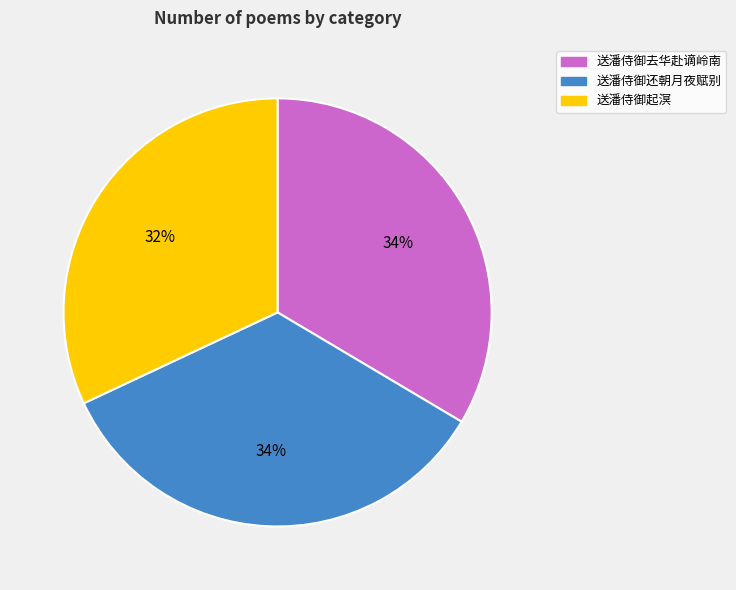

Does any single category account for the majority?

No